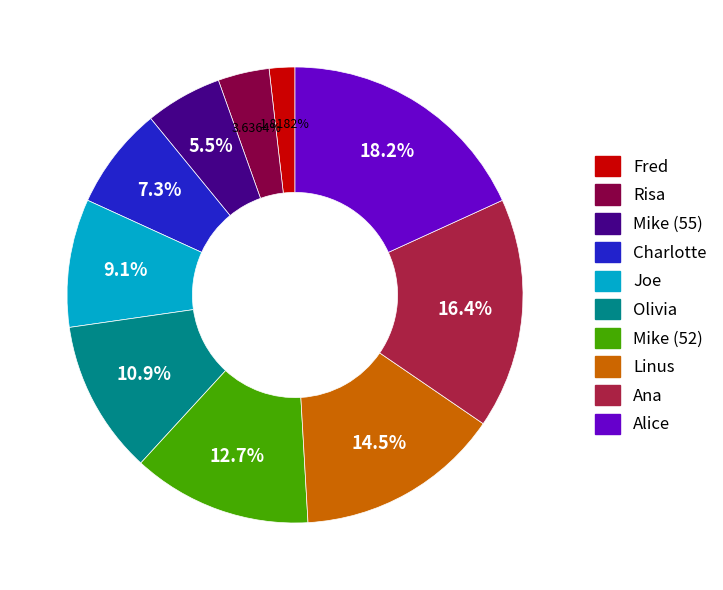

Which category has the smallest portion of the pie?

Fred